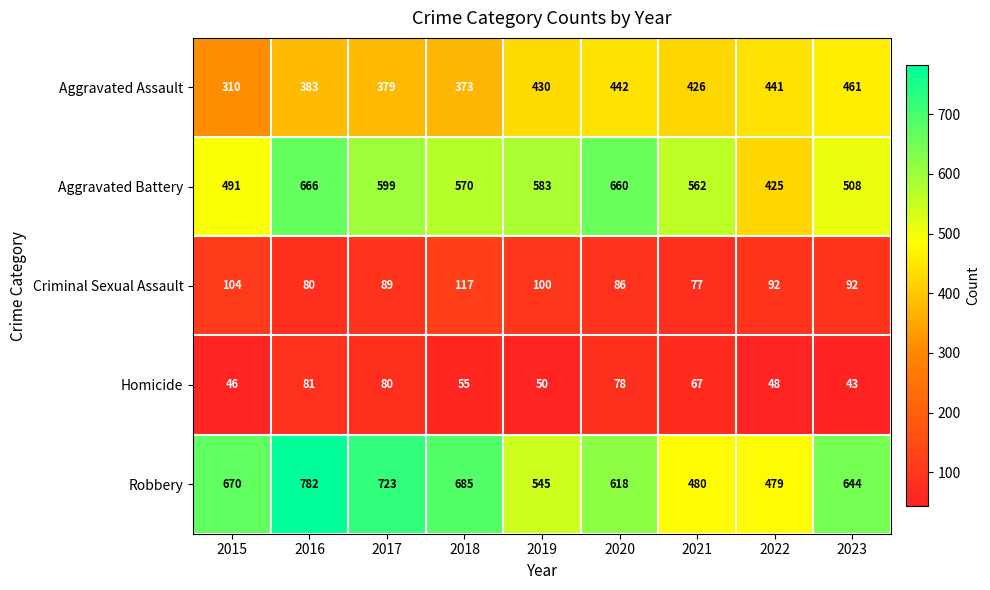

Is the value of Homicide at 2020 greater than the value of Aggravated Assault at 2017?

No